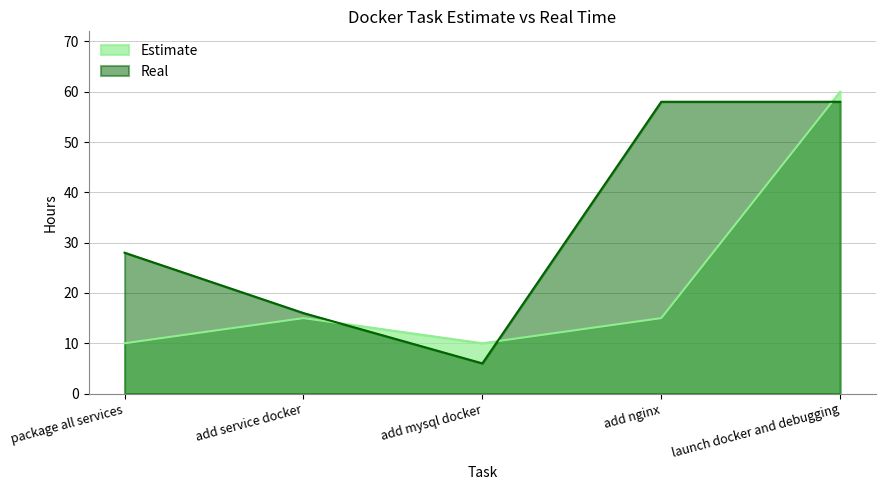

True or false: Estimate and Real intersect in this chart.

True